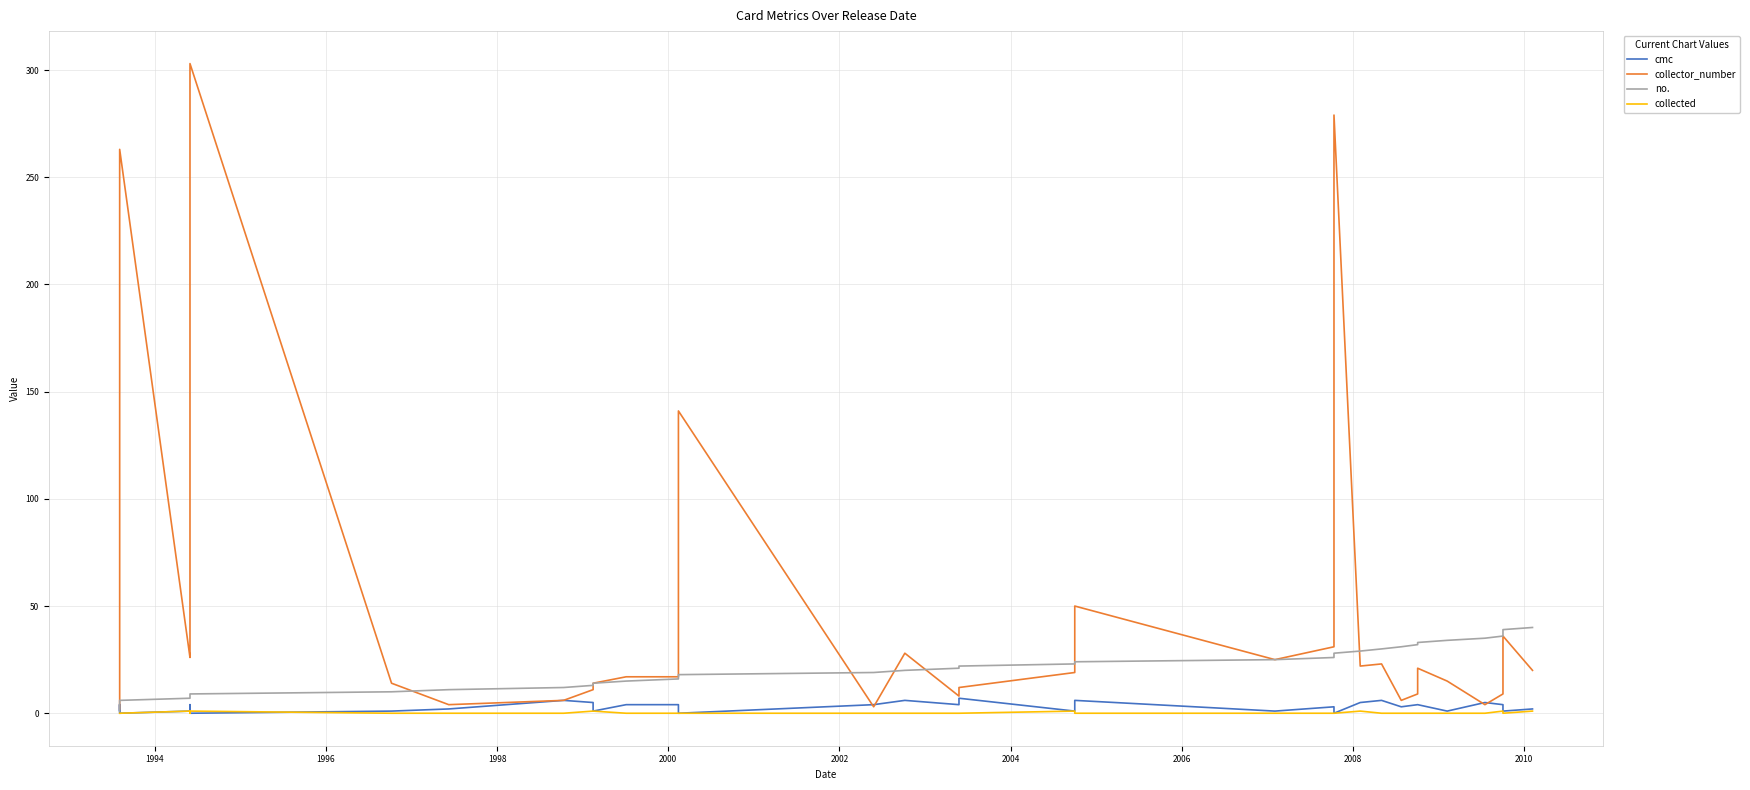

What are all the series names shown in the legend?

cmc, collector_number, no., collected